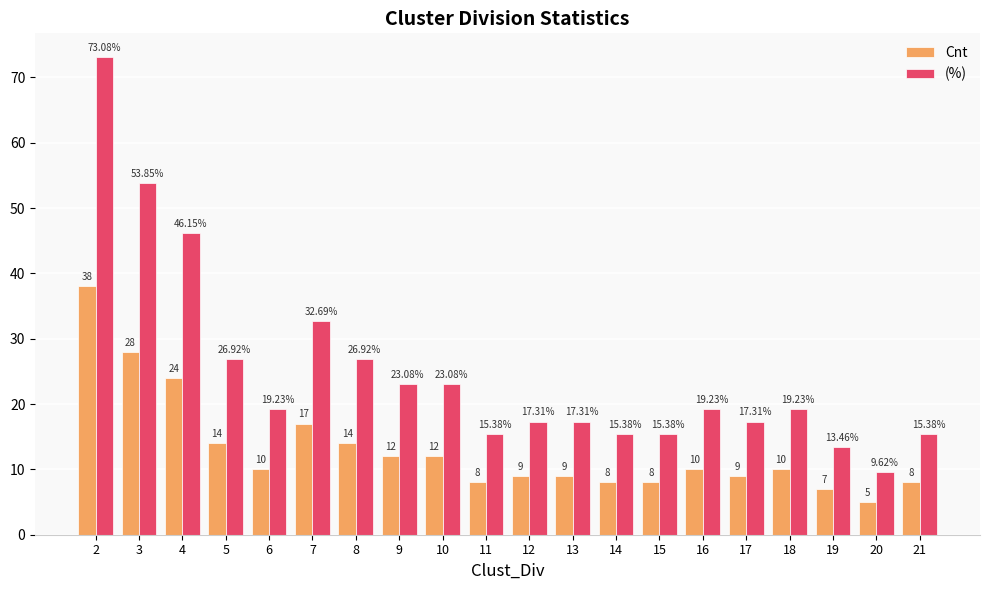

Rank the series by their average value, from highest to lowest.

(%), Cnt